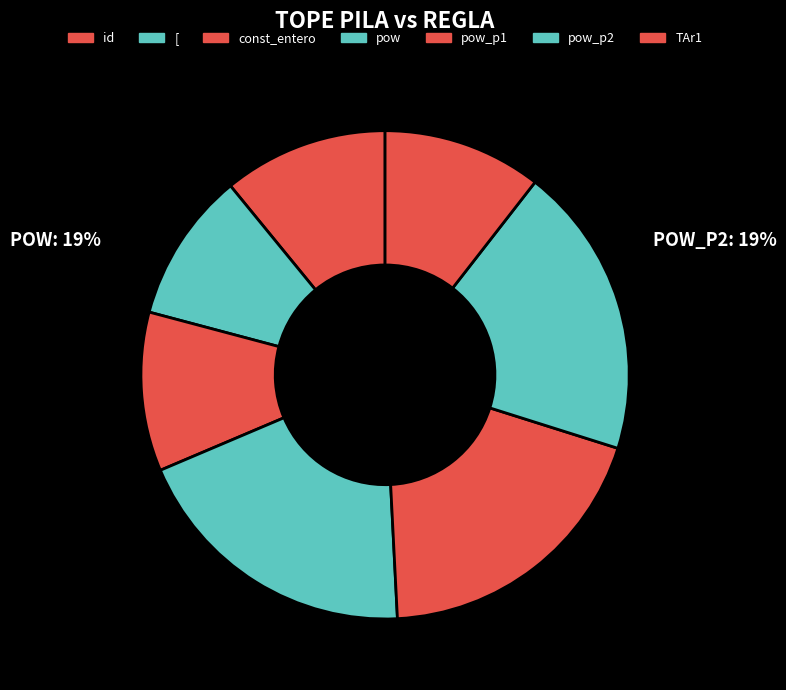

What portion of the pie excludes pow?

80.6%